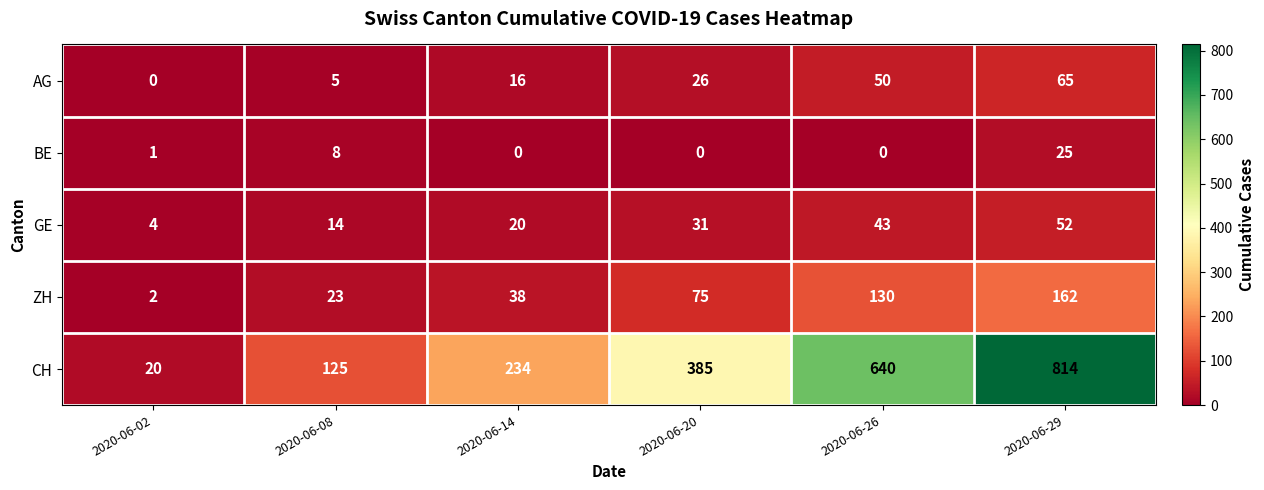

Which series has the largest total across all categories?

CH